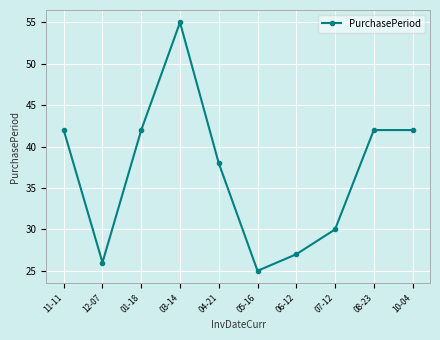

What is the value of the 6th point from the left?

25